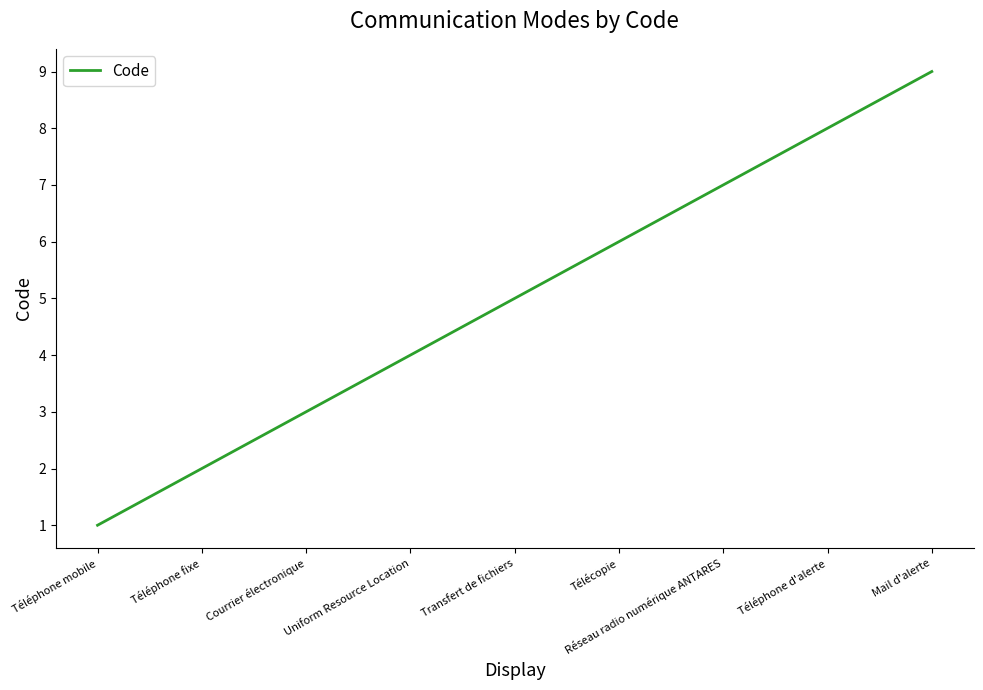

Rank the categories by value from highest to lowest.

Mail d'alerte, Téléphone d'alerte, Réseau radio numérique ANTARES, Télécopie, Transfert de fichiers, Uniform Resource Location, Courrier électronique, Téléphone fixe, Téléphone mobile